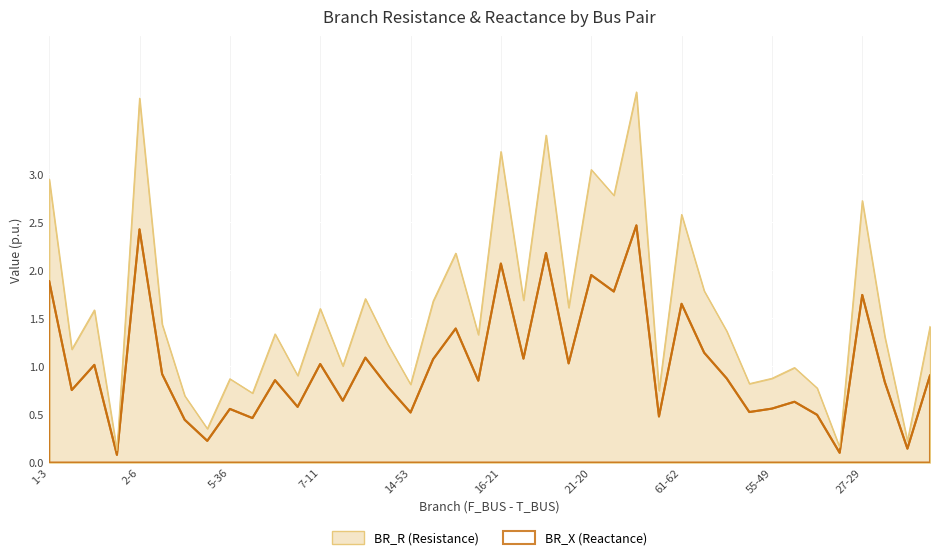

Is it true that BR_X equals 0.9 at 6-31?

True